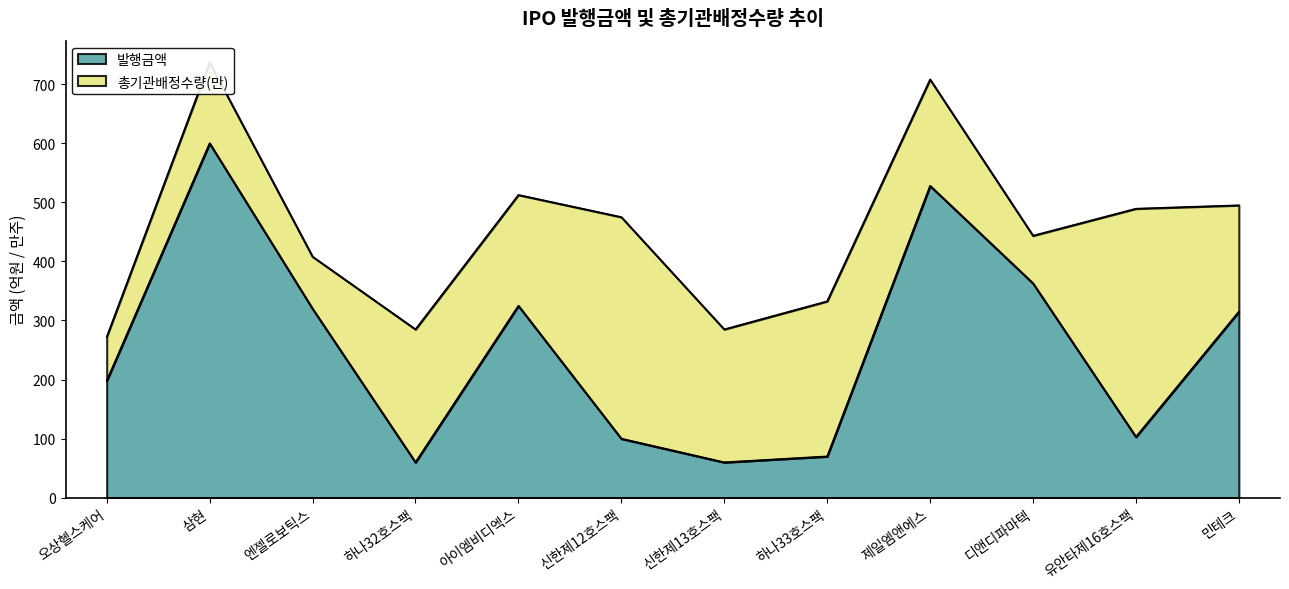

What is the maximum value shown in the chart?

600